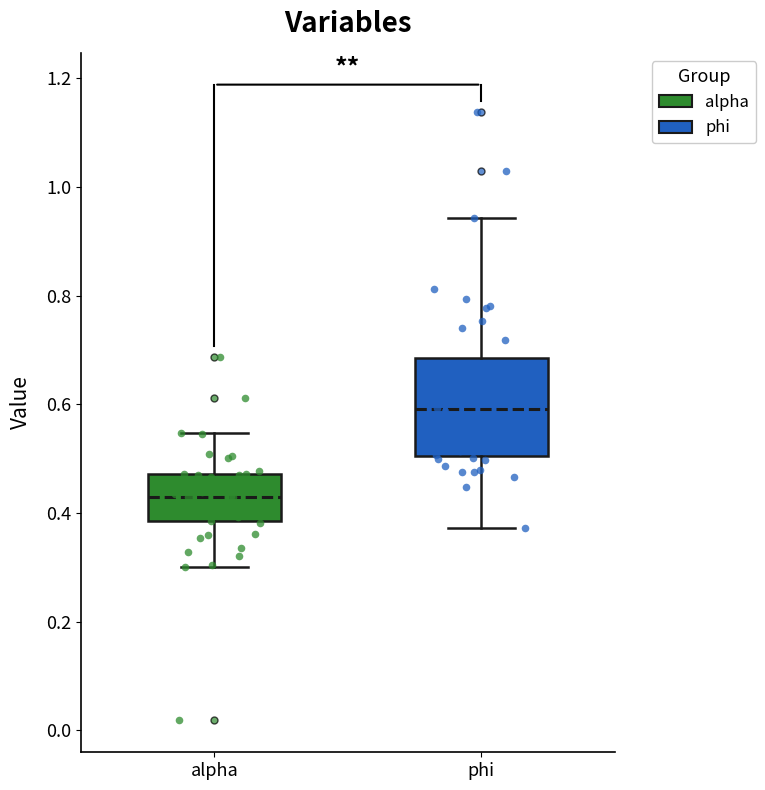

Which box has the lowest median line?

alpha